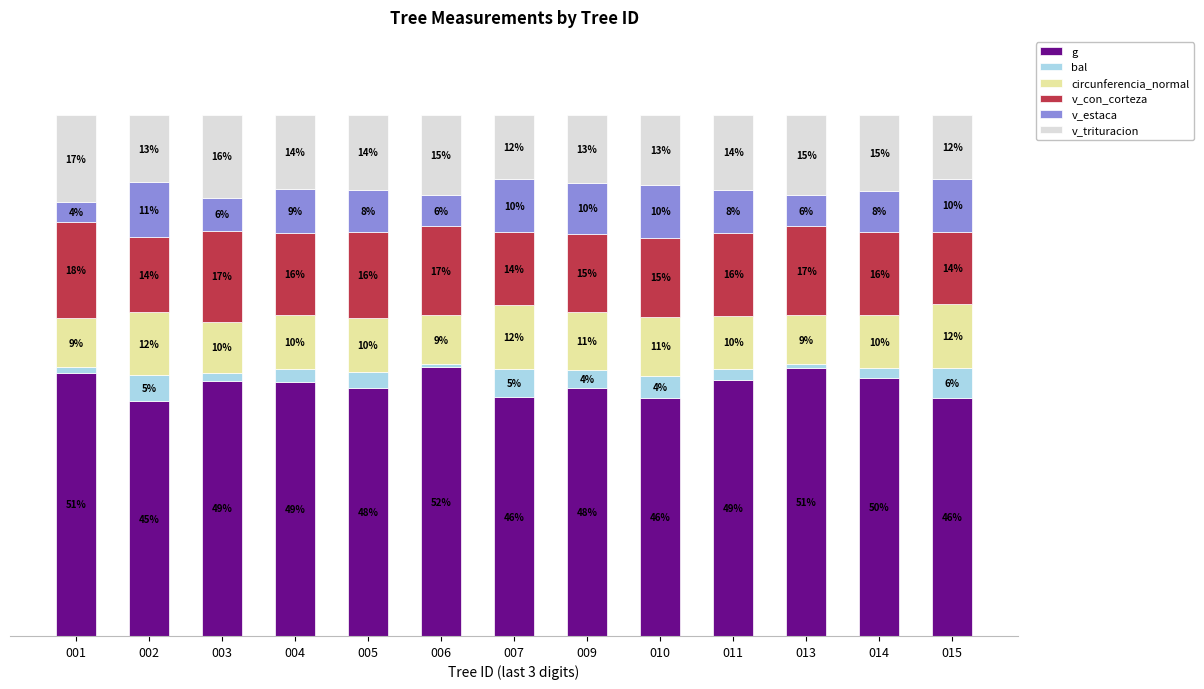

True or false: v_estaca has a value of 3.5 at 011.

False